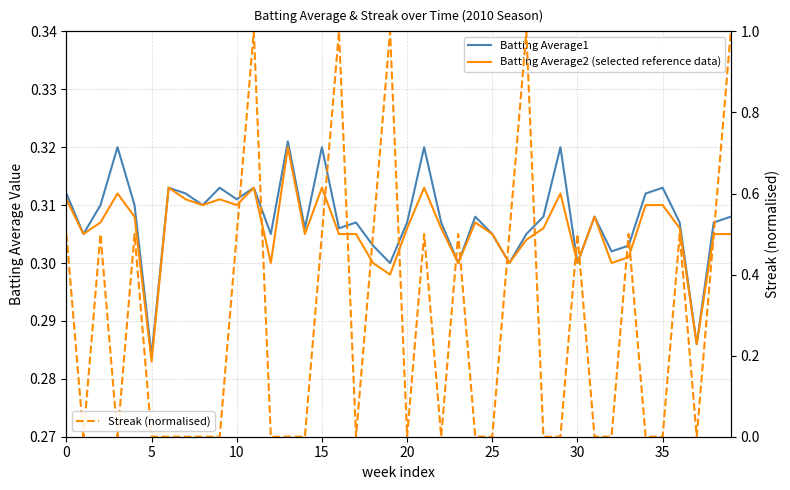

Reading left to right, transcribe all the data shown in this chart.

Batting Average1: 0.3	0.3	0.3	0.3	0.3	0.3	0.3	0.3	0.3	0.3	0.3	0.3	0.3	0.3	0.3	0.3	0.3	0.3	0.3	0.3	0.3	0.3	0.3	0.3	0.3	0.3	0.3	0.3	0.3	0.3	0.3	0.3	0.3	0.3	0.3	0.3	0.3	0.3	0.3	0.3
Batting Average2 (selected reference data): 0.3	0.3	0.3	0.3	0.3	0.3	0.3	0.3	0.3	0.3	0.3	0.3	0.3	0.3	0.3	0.3	0.3	0.3	0.3	0.3	0.3	0.3	0.3	0.3	0.3	0.3	0.3	0.3	0.3	0.3	0.3	0.3	0.3	0.3	0.3	0.3	0.3	0.3	0.3	0.3
Streak (normalised): 0.5	0.0	0.5	0.0	0.5	0.0	0.0	0.0	0.0	0.0	0.5	1.0	0.0	0.0	0.0	0.5	1.0	0.0	0.5	1.0	0.0	0.5	0.0	0.5	0.0	0.0	0.5	1.0	0.0	0.0	0.5	0.0	0.0	0.5	0.0	0.0	0.5	0.0	0.5	1.0